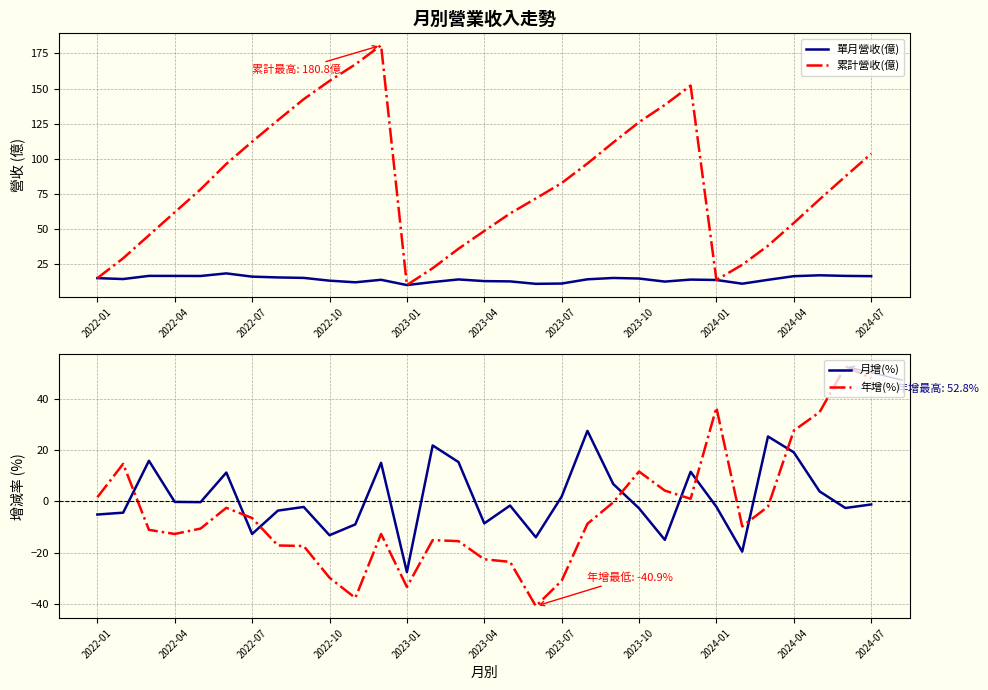

Where is the first local minimum for 累計營收(億)?

2023-01